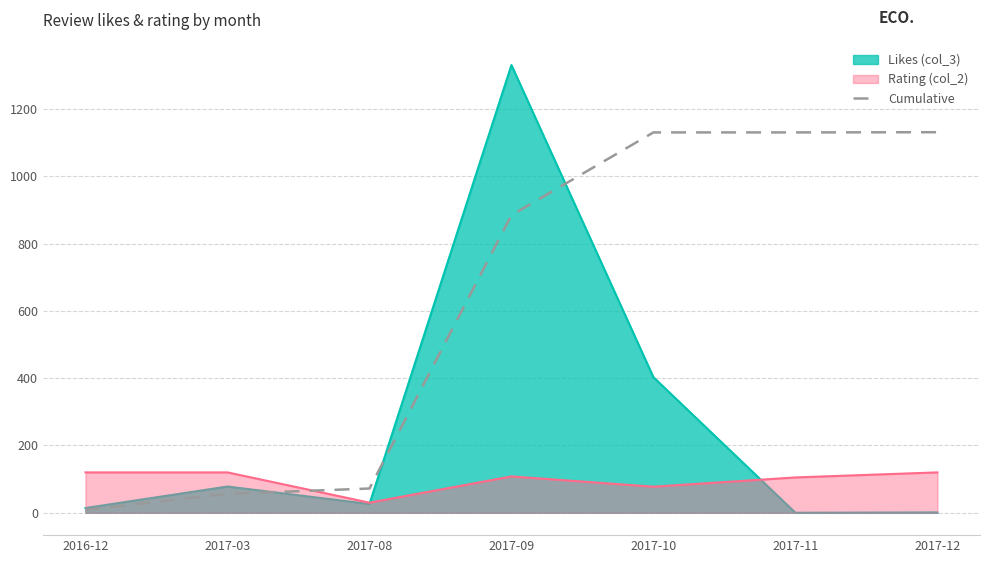

List the series in order of their peak value, highest first.

Likes (col_3), Cumulative, Rating (col_2)